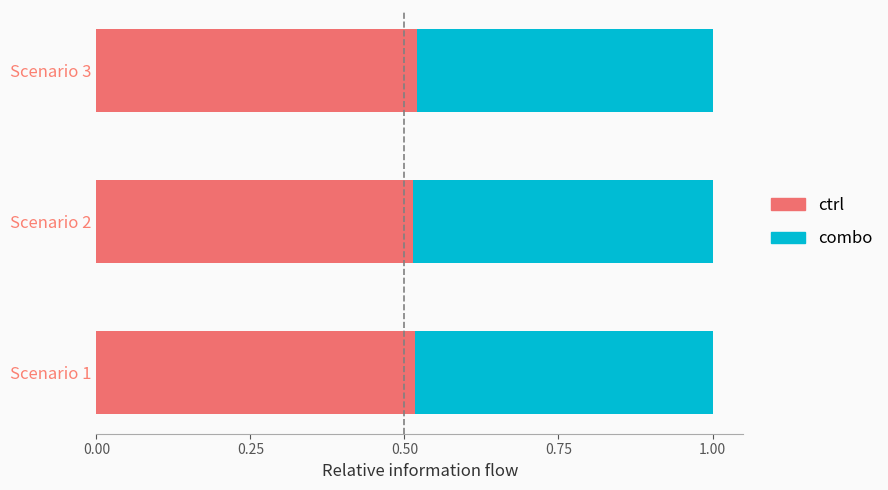

What is the total value across all series at Scenario 1?

1.0